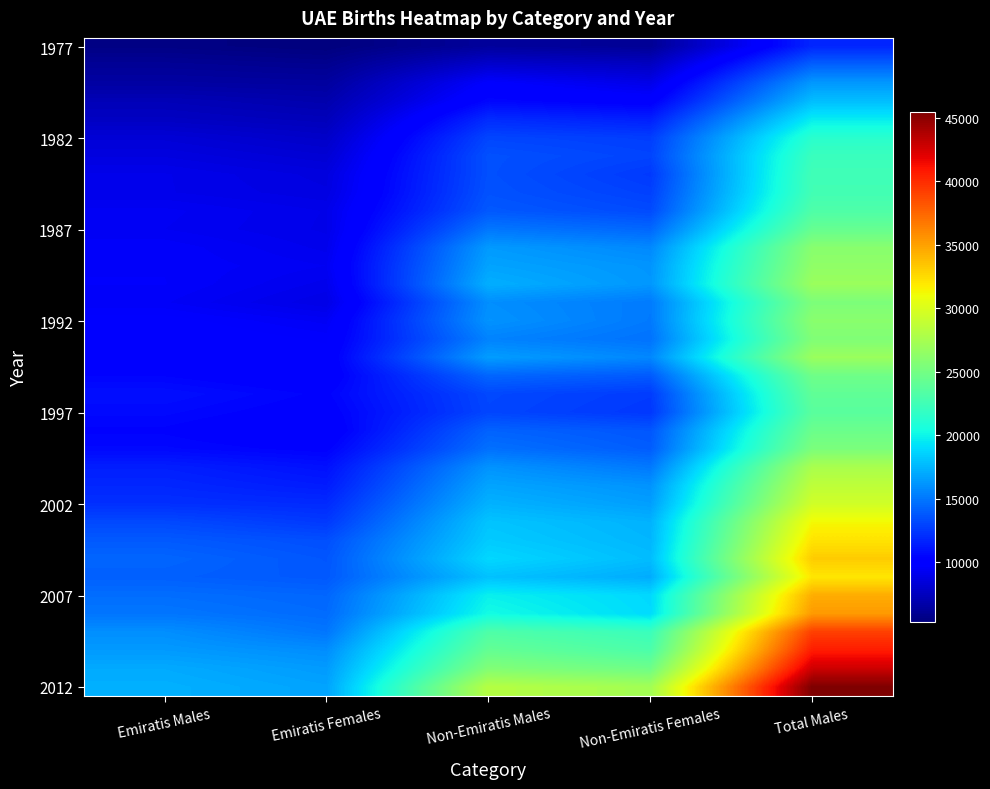

Which series has the largest total across all categories?

2012